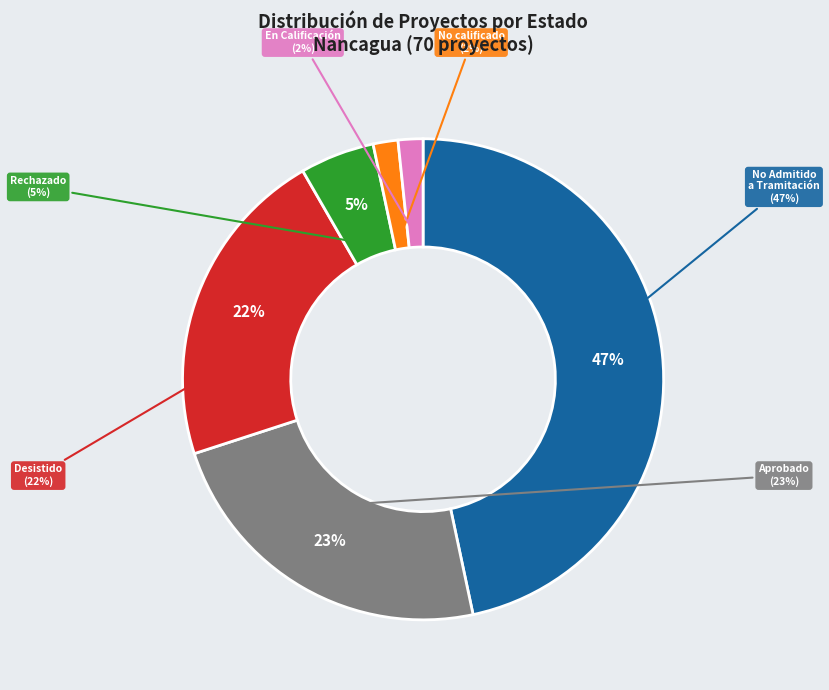

Is Sexta the majority of the pie?

Yes